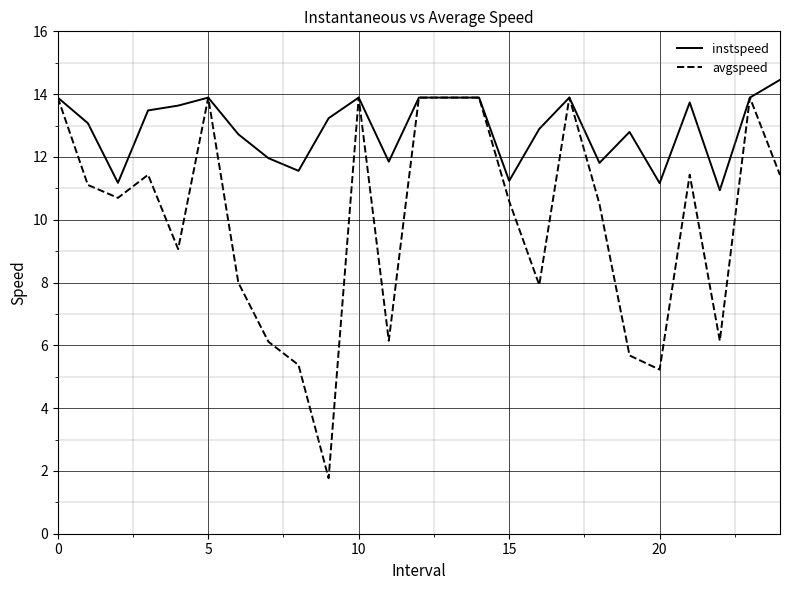

Does the chart display data point markers on the line(s)?

No